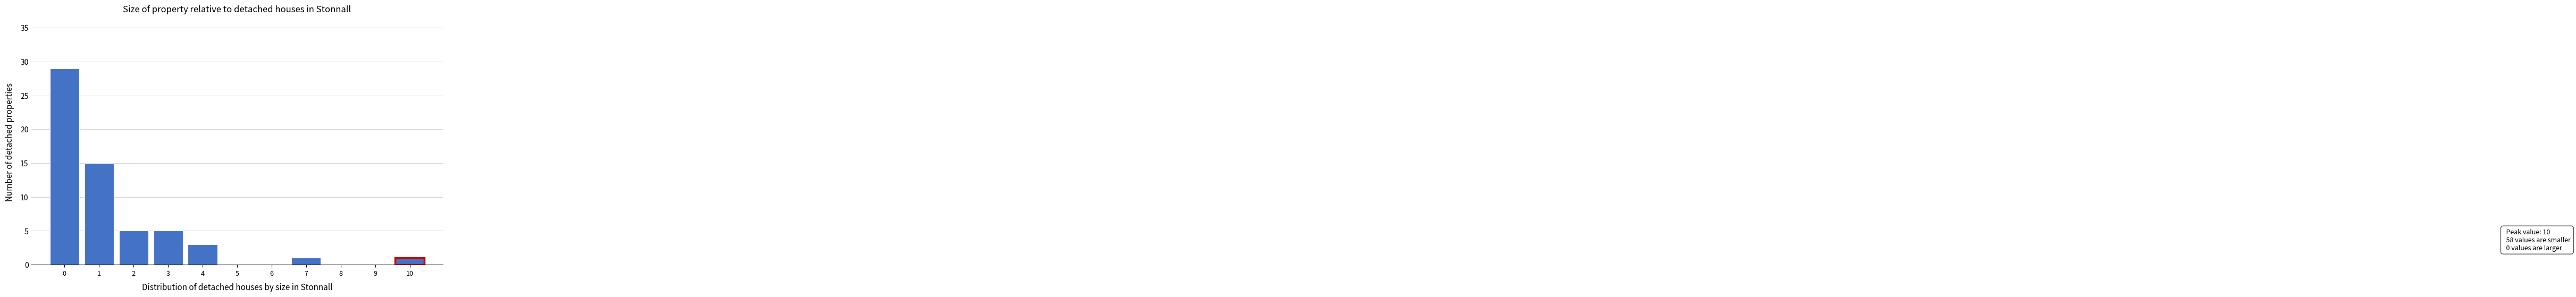

Reading left to right, transcribe all the data shown in this chart.

0=29	1=15	2=5	3=5	4=3	5=0	6=0	7=1	8=0	9=0	10=1